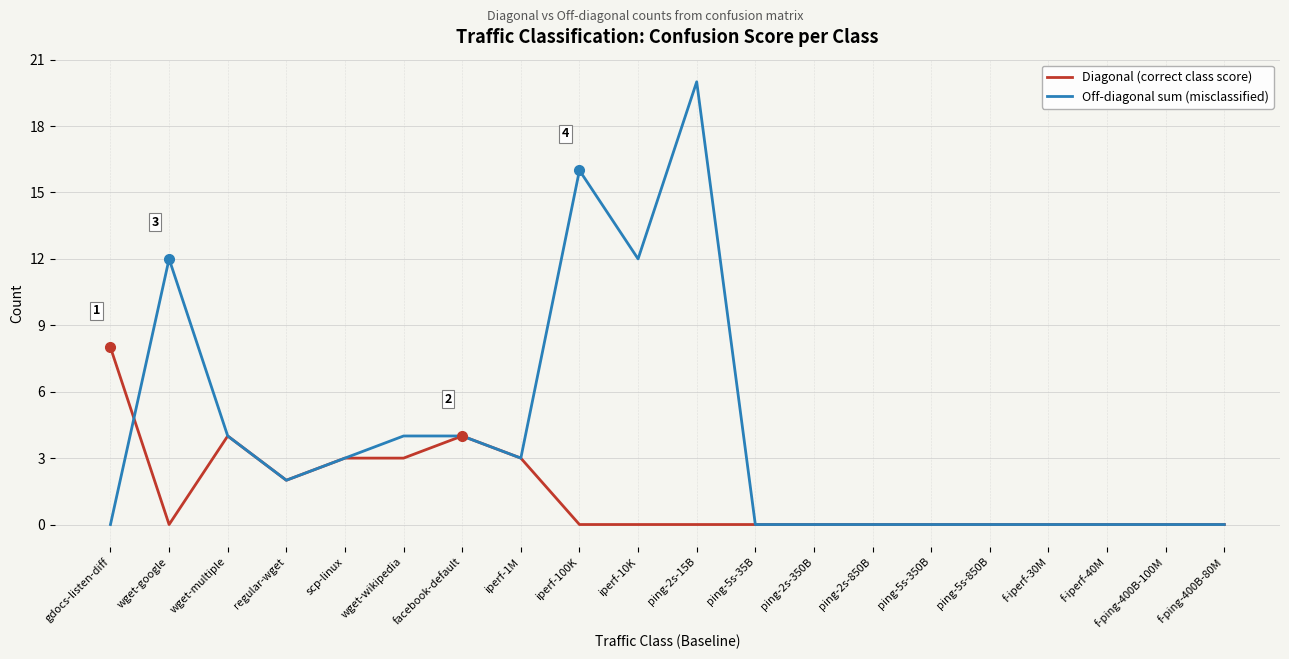

What is the total value across all series at gdocs-listen-diff?

8